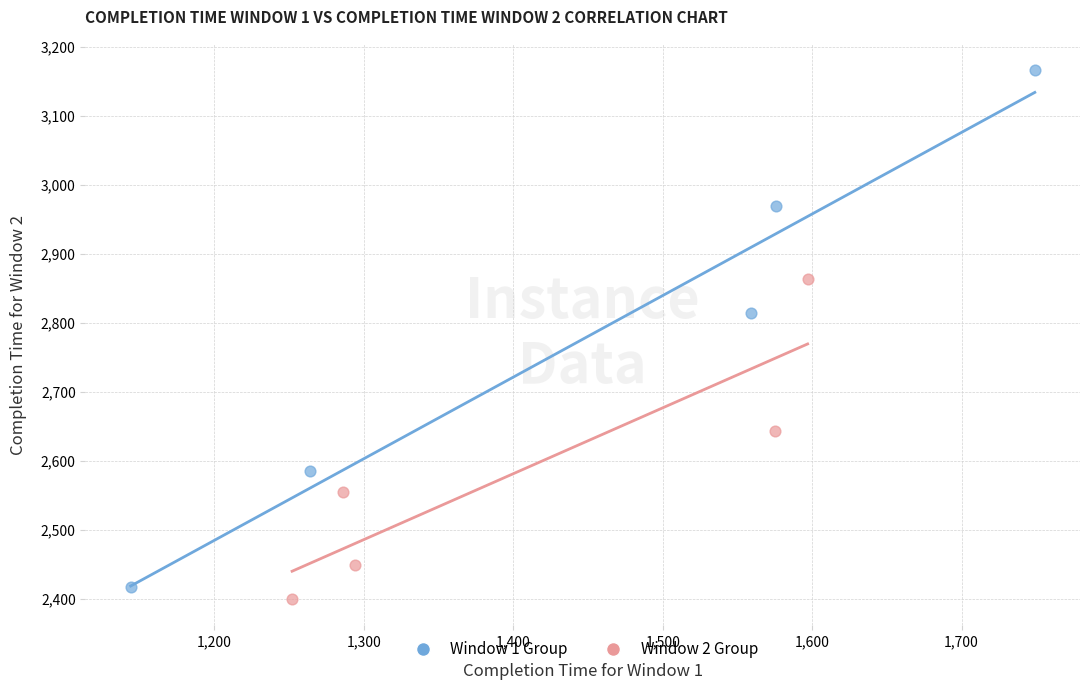

Which series has the widest spread of Y values?

Window 1 Group